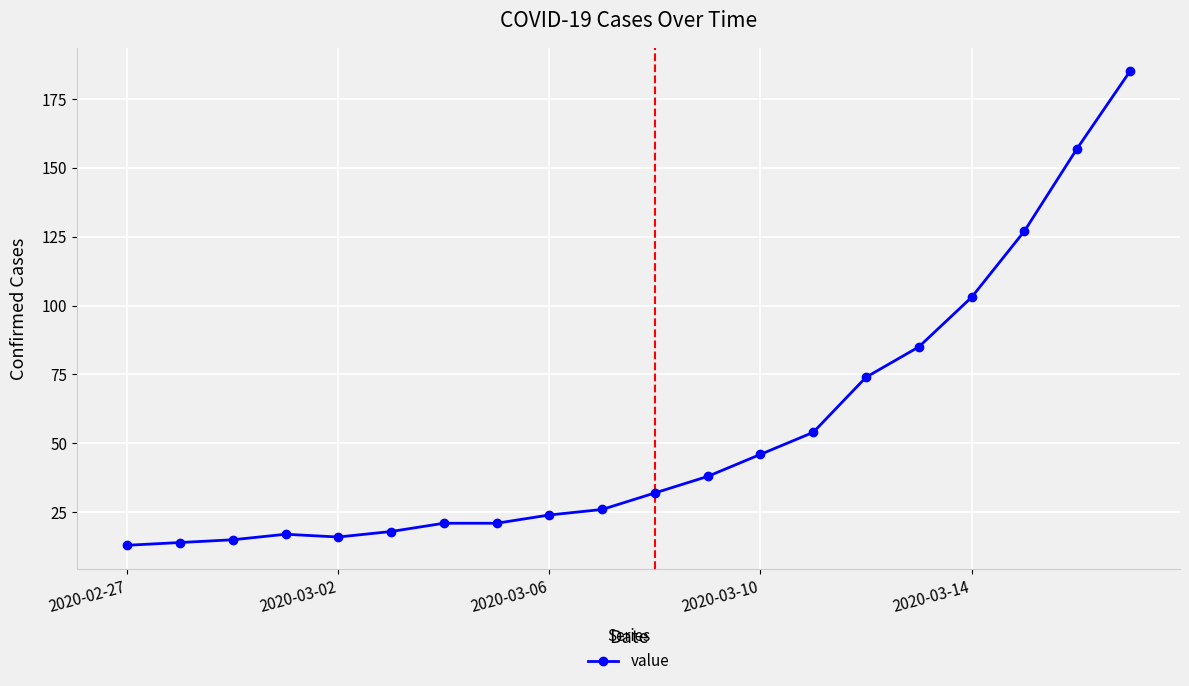

What is the average value?

54